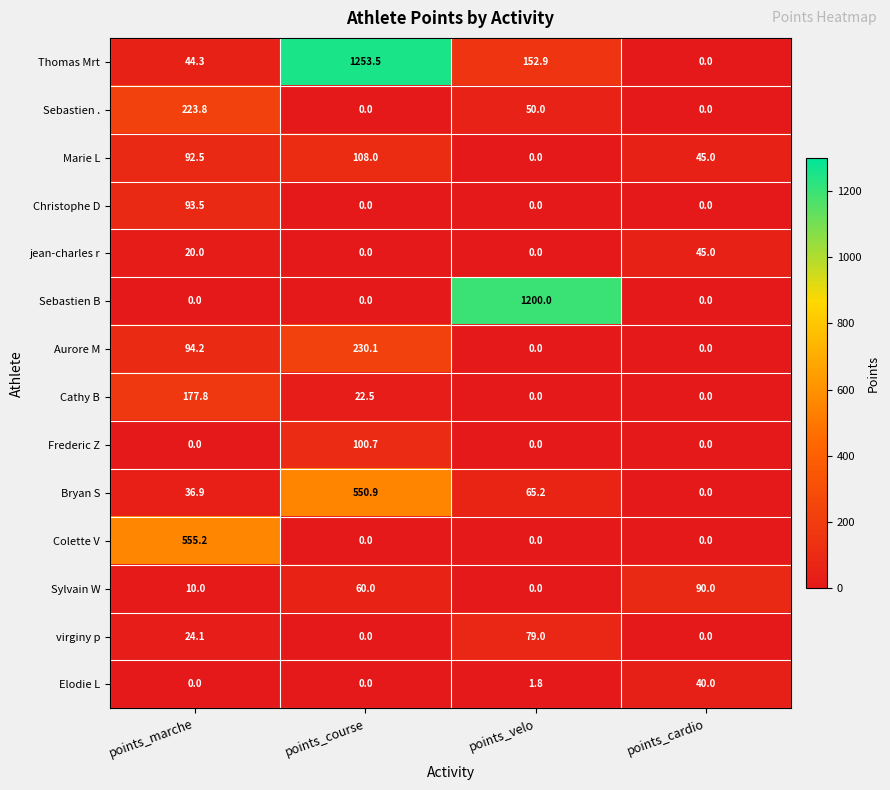

What is the sum of all Cathy B values?

200.3